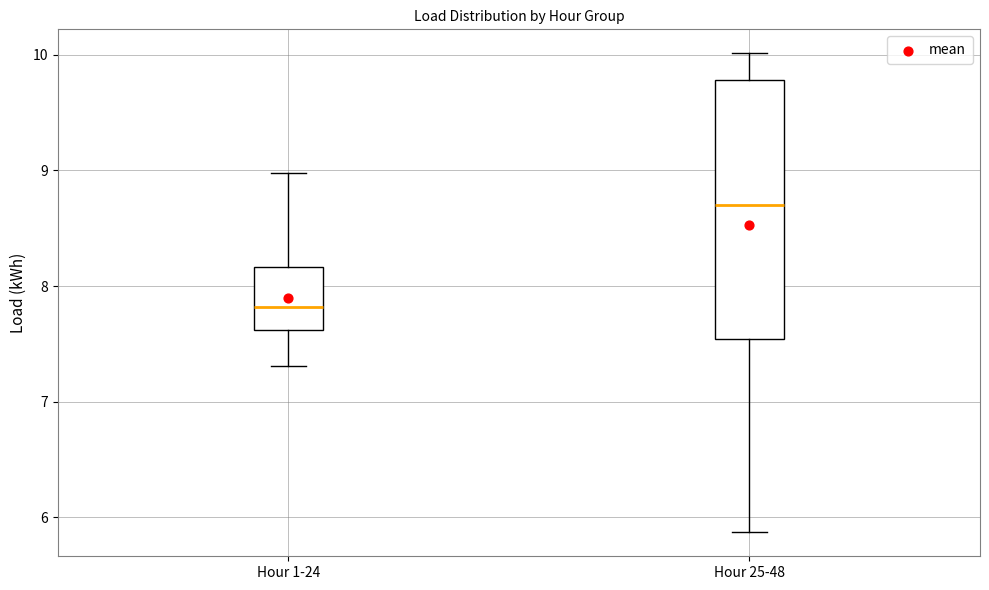

Reading left to right, transcribe this box plot: for each box, give where its median line is, the range the box spans, and where its two whiskers end, as read against the y-axis. The values are not printed on the chart, so give them approximately, as read against the axis.

Hour 1-24: median 7.8, box 7.6 to 8.2, whiskers 7.3 to 9.0
Hour 25-48: median 8.7, box 7.5 to 9.8, whiskers 5.9 to 10.0